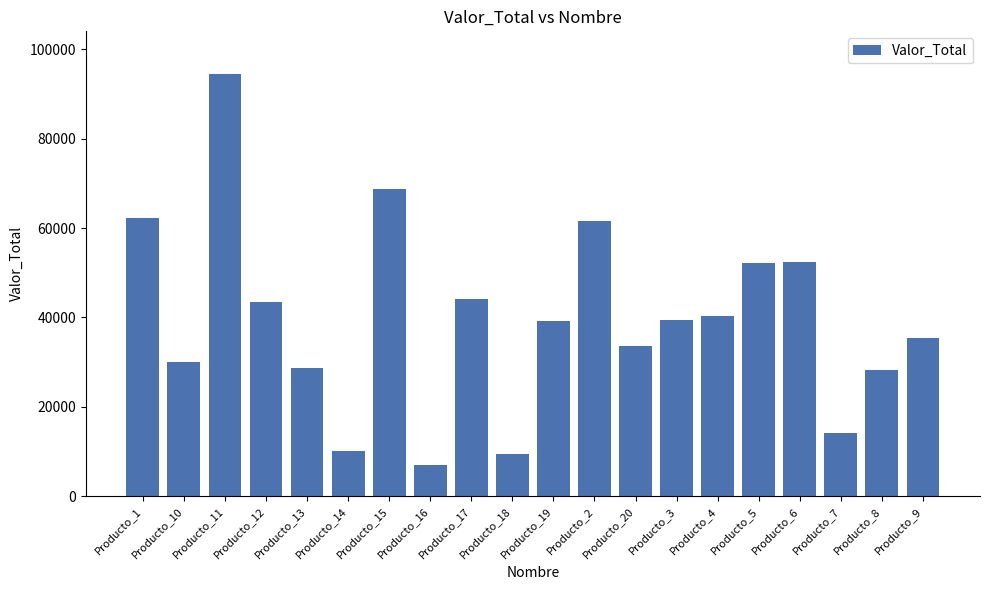

What is the change in value from Producto_1 to Producto_19?

-23094